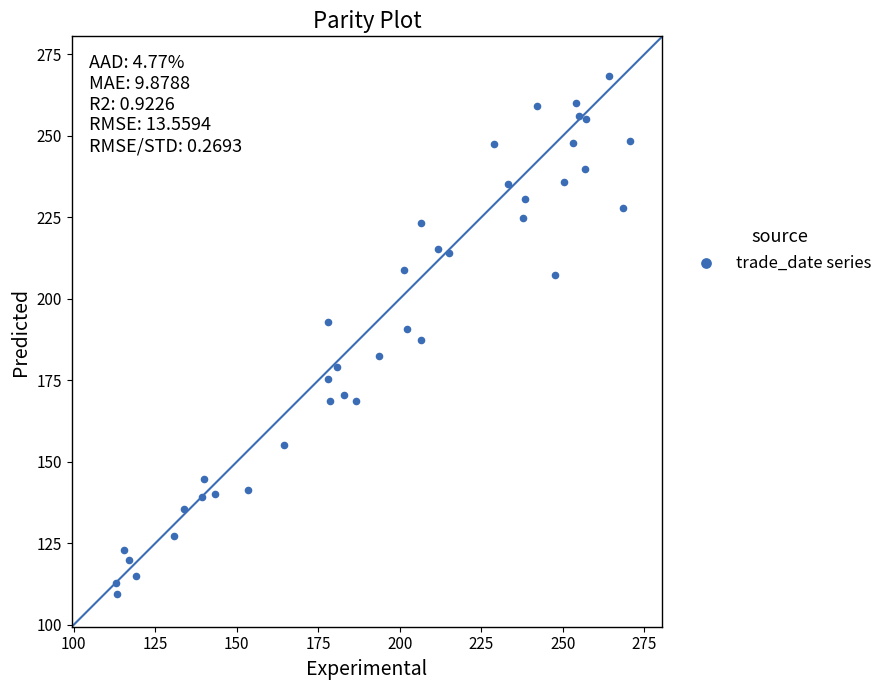

What is the range of Y values (max minus min)?

159.0